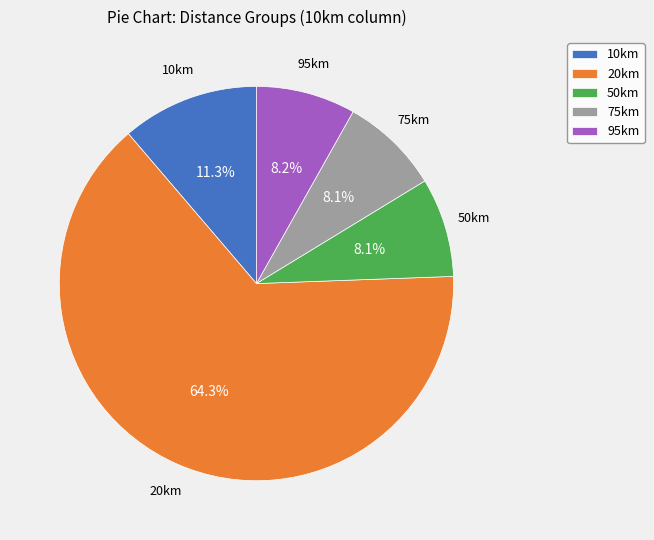

How many segments does this pie chart have?

5